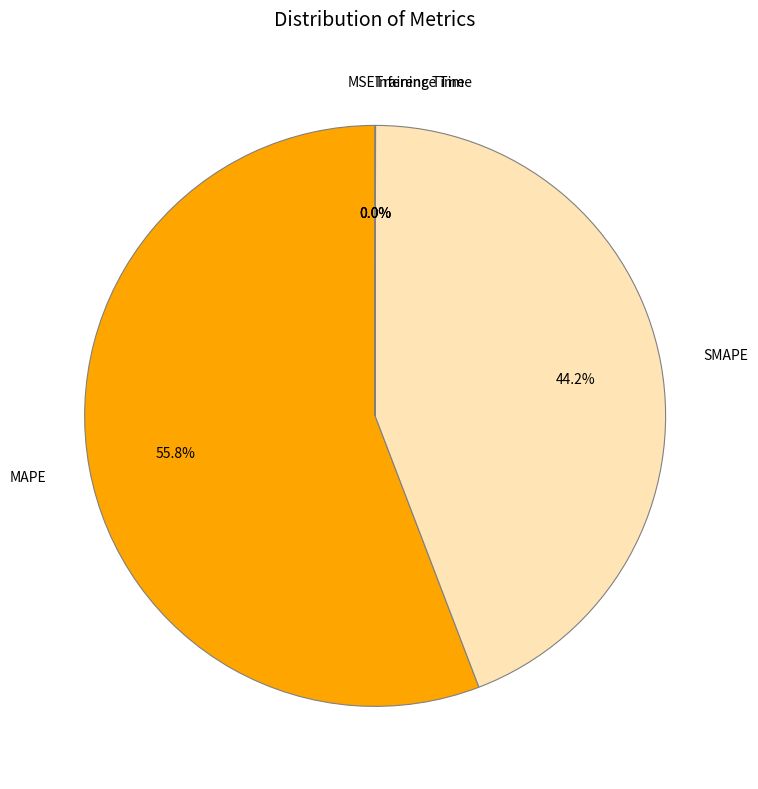

True or false: SMAPE accounts for 50% of the total.

False